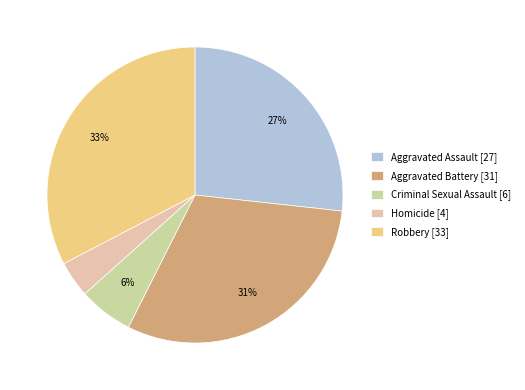

To the nearest percent, what percentage of the pie is Homicide?

4%